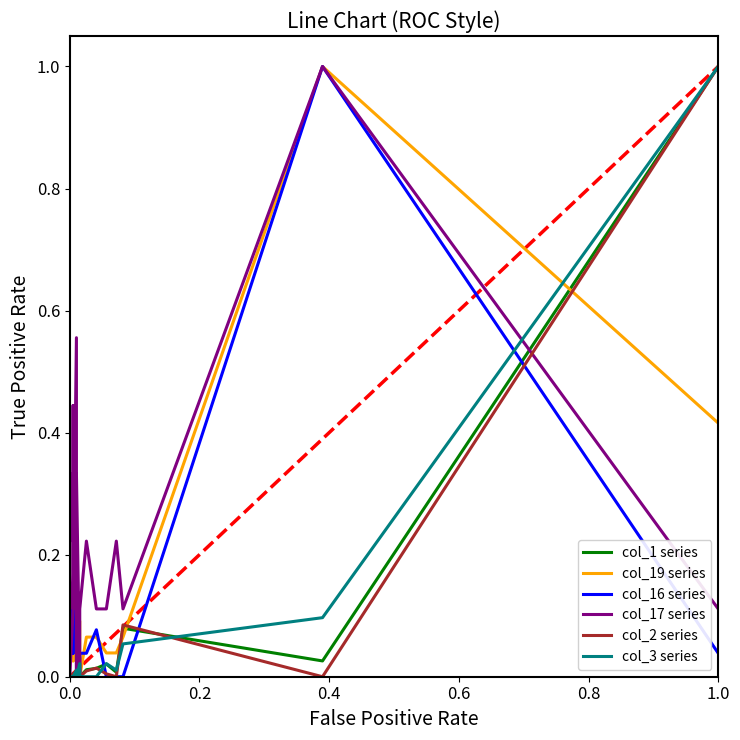

True or false: col_3 series and col_2 series cross at least once.

True